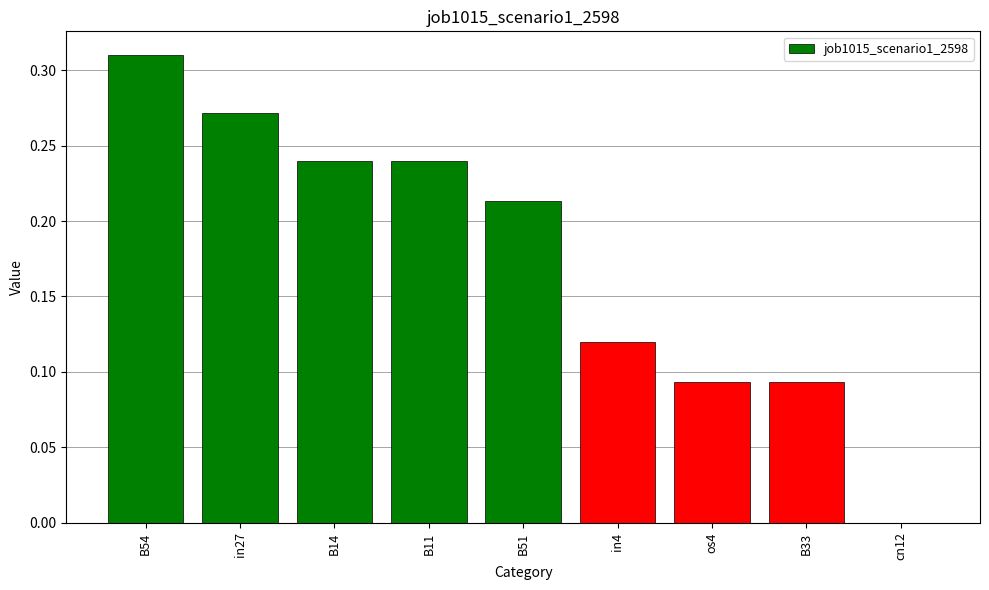

The value at cn12 is 0.0. True or false?

True